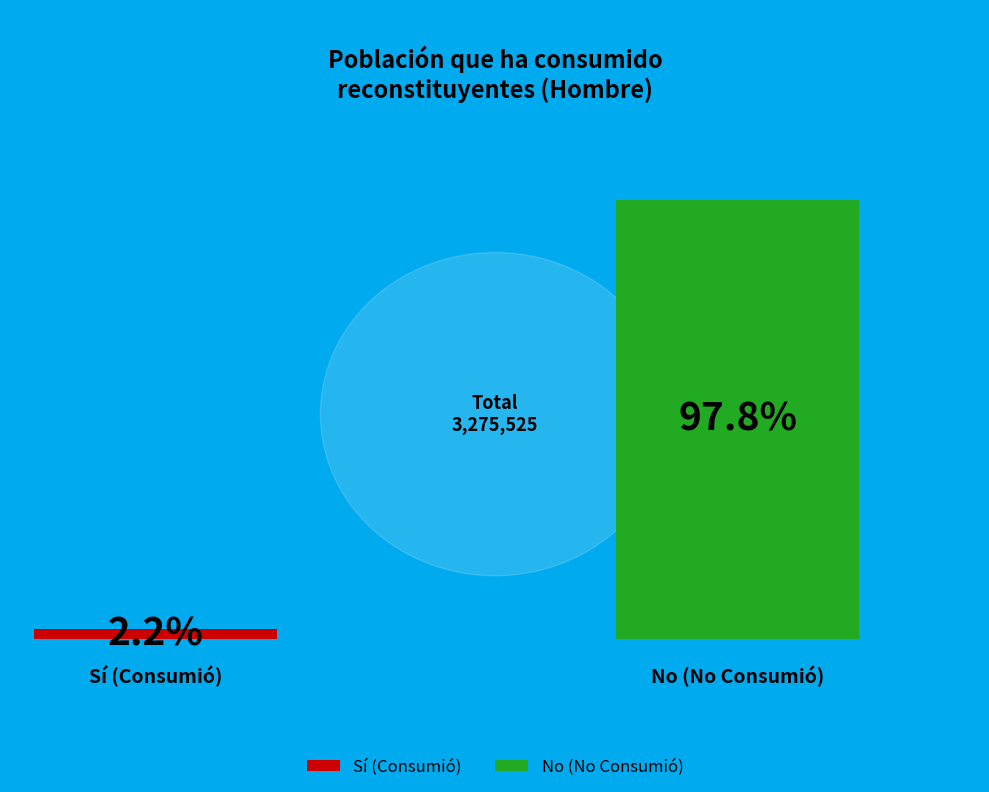

What is the change in value from Sí to No?

+3128971